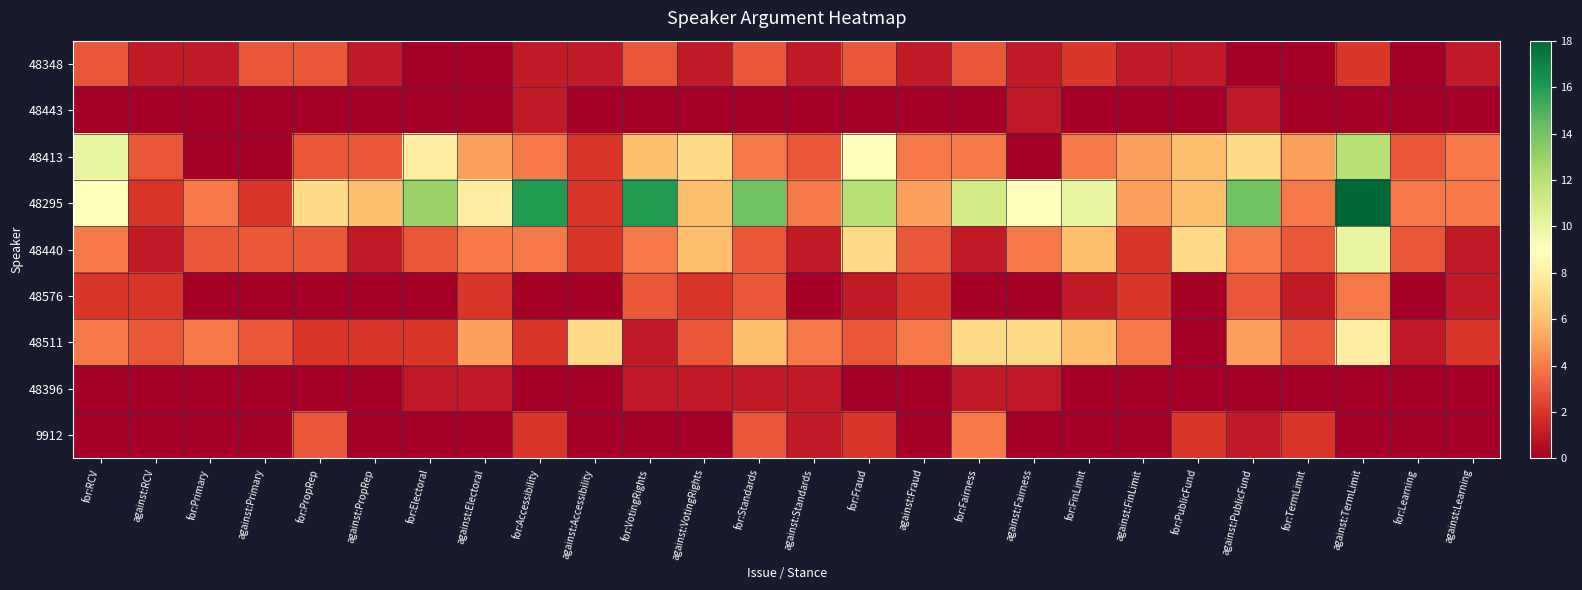

Which series has the widest spread of values?

48295